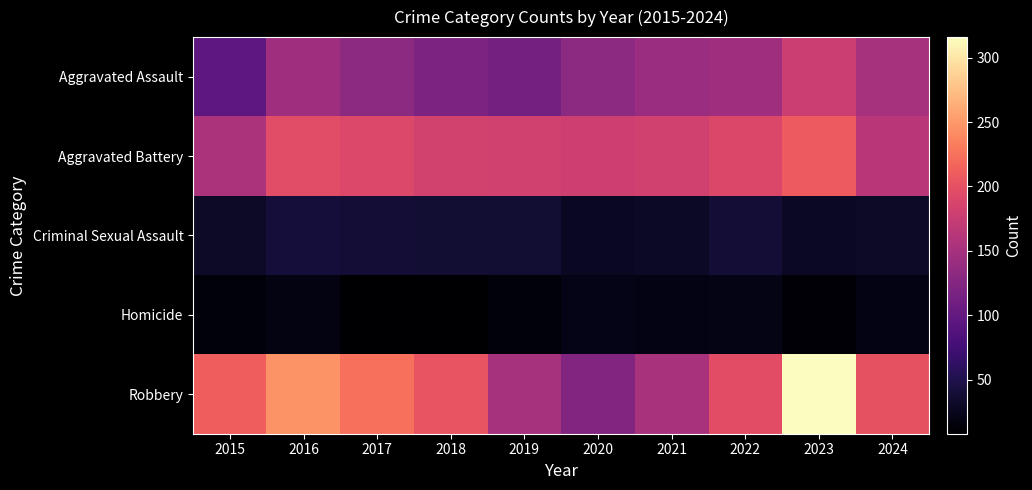

What is the smallest value displayed?

8